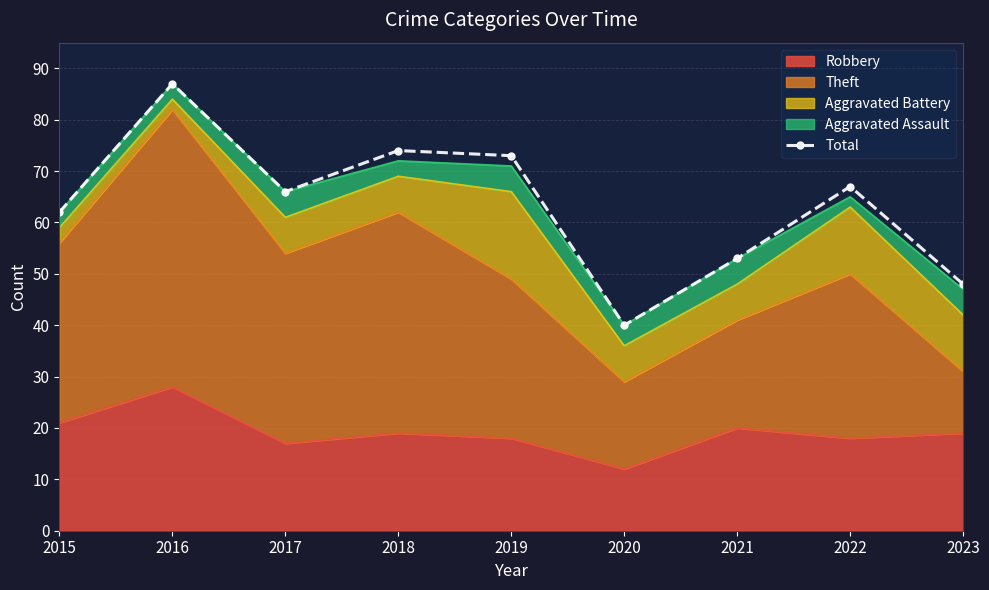

List the labels in order of value, smallest first.

2020, 2023, 2021, 2015, 2017, 2022, 2019, 2018, 2016